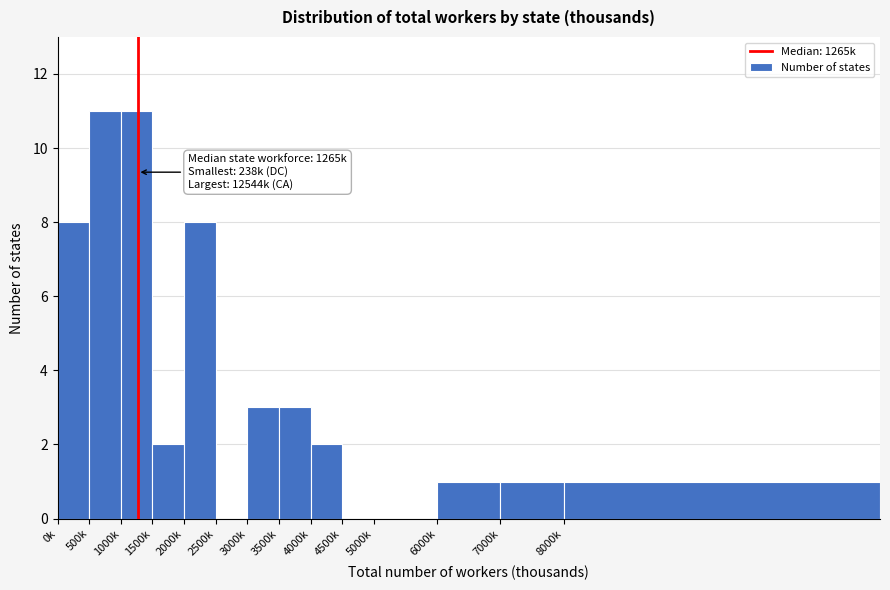

Reading left to right, list all the values displayed in this chart.

0k=8	500k=11	1000k=11	1500k=2	2000k=8	2500k=0	3000k=3	3500k=3	4000k=2	4500k=0	5000k=0	6000k=1	7000k=1	8000k=1